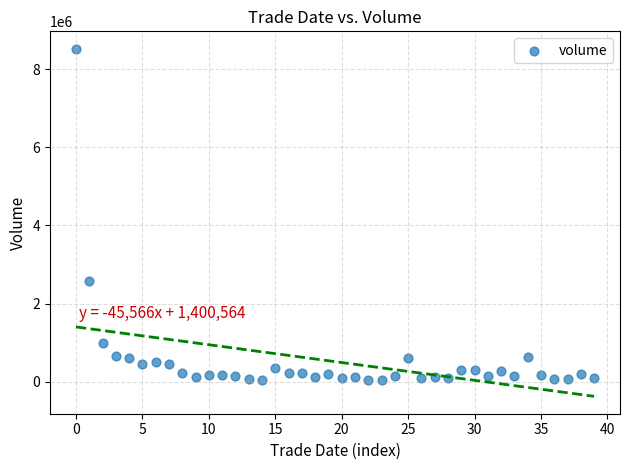

What is the range of Y values (max minus min)?

8489311